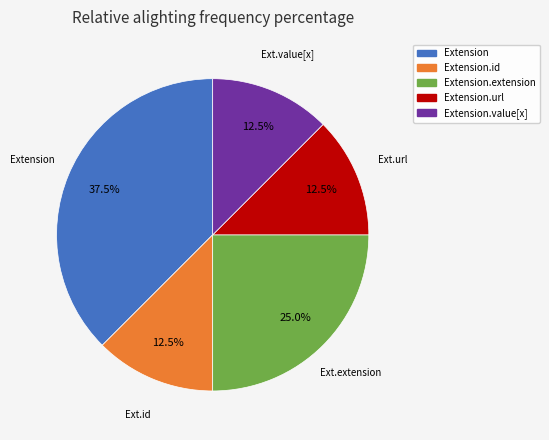

Is there any slice that represents more than half of the pie?

No